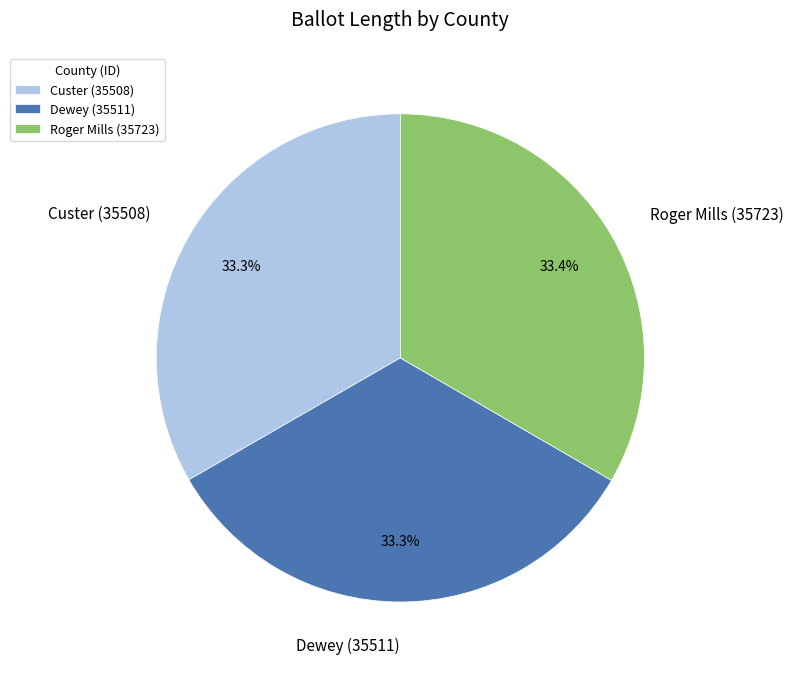

True or false: Dewey (35511) accounts for 47% of the total.

False